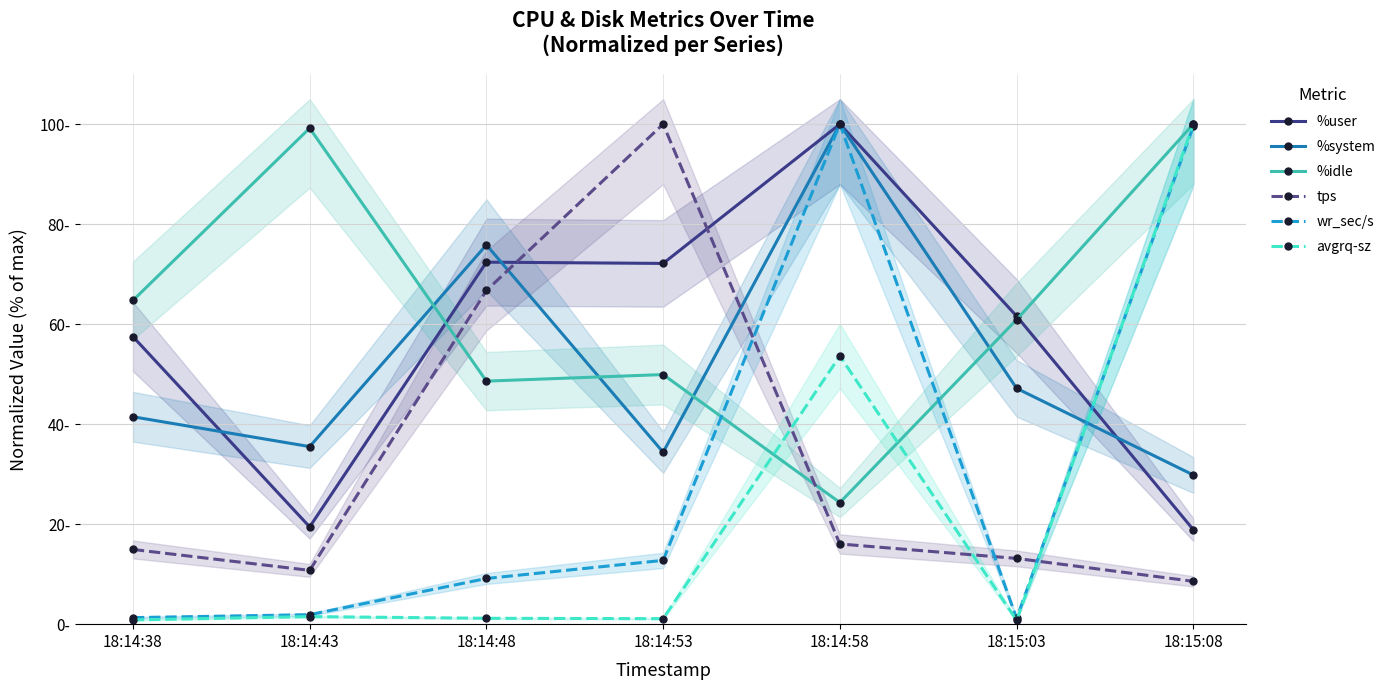

What is the difference between the %system values at 18:15:03 and 18:14:38?

5.7